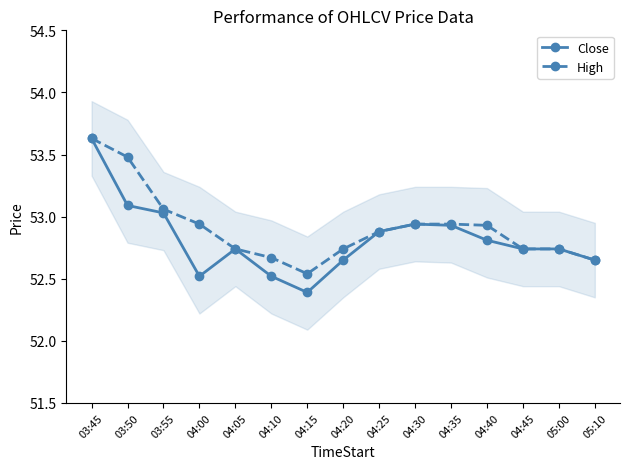

Read the High value at 04:20.

52.7